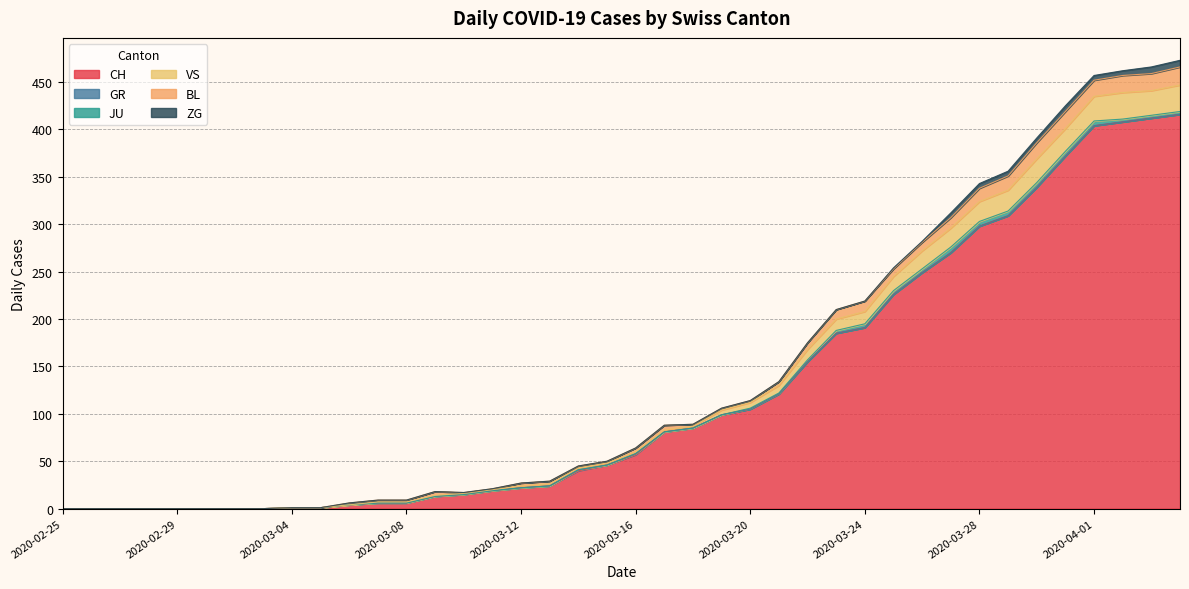

Reading right to left, what are all the values shown in this chart?

CH: 2020-04-04=416	2020-04-03=412	2020-04-02=408	2020-04-01=404	2020-03-31=372	2020-03-30=339	2020-03-29=309	2020-03-28=298	2020-03-27=270	2020-03-26=249	2020-03-25=226	2020-03-24=191	2020-03-23=185	2020-03-22=155	2020-03-21=121	2020-03-20=105	2020-03-19=99	2020-03-18=85	2020-03-17=81	2020-03-16=57	2020-03-15=46	2020-03-14=40	2020-03-13=24	2020-03-12=22	2020-03-11=19	2020-03-10=15	2020-03-09=13	2020-03-08=6	2020-03-07=6	2020-03-06=4	2020-03-05=1	2020-03-04=1	2020-03-03=0	2020-03-02=0	2020-03-01=0	2020-02-29=0	2020-02-28=0	2020-02-27=0	2020-02-26=0	2020-02-25=0
GR: 2020-04-04=0	2020-04-03=0	2020-04-02=0	2020-04-01=0	2020-03-31=0	2020-03-30=0	2020-03-29=0	2020-03-28=0	2020-03-27=0	2020-03-26=0	2020-03-25=0	2020-03-24=0	2020-03-23=0	2020-03-22=0	2020-03-21=0	2020-03-20=0	2020-03-19=0	2020-03-18=0	2020-03-17=0	2020-03-16=1	2020-03-15=0	2020-03-14=1	2020-03-13=0	2020-03-12=0	2020-03-11=0	2020-03-10=0	2020-03-09=0	2020-03-08=0	2020-03-07=0	2020-03-06=0	2020-03-05=0	2020-03-04=0	2020-03-03=0	2020-03-02=0	2020-03-01=0	2020-02-29=0	2020-02-28=0	2020-02-27=0	2020-02-26=0	2020-02-25=0
JU: 2020-04-04=3	2020-04-03=3	2020-04-02=3	2020-04-01=5	2020-03-31=5	2020-03-30=5	2020-03-29=5	2020-03-28=5	2020-03-27=6	2020-03-26=4	2020-03-25=4	2020-03-24=4	2020-03-23=3	2020-03-22=2	2020-03-21=1	2020-03-20=1	2020-03-19=0	2020-03-18=0	2020-03-17=0	2020-03-16=0	2020-03-15=0	2020-03-14=0	2020-03-13=0	2020-03-12=0	2020-03-11=0	2020-03-10=0	2020-03-09=0	2020-03-08=0	2020-03-07=0	2020-03-06=0	2020-03-05=0	2020-03-04=0	2020-03-03=0	2020-03-02=0	2020-03-01=0	2020-02-29=0	2020-02-28=0	2020-02-27=0	2020-02-26=0	2020-02-25=0
VS: 2020-04-04=28	2020-04-03=26	2020-04-02=28	2020-04-01=26	2020-03-31=24	2020-03-30=25	2020-03-29=22	2020-03-28=21	2020-03-27=20	2020-03-26=19	2020-03-25=15	2020-03-24=13	2020-03-23=12	2020-03-22=11	2020-03-21=8	2020-03-20=6	2020-03-19=5	2020-03-18=2	2020-03-17=2	2020-03-16=2	2020-03-15=2	2020-03-14=2	2020-03-13=2	2020-03-12=2	2020-03-11=1	2020-03-10=1	2020-03-09=1	2020-03-08=1	2020-03-07=1	2020-03-06=0	2020-03-05=0	2020-03-04=0	2020-03-03=0	2020-03-02=0	2020-03-01=0	2020-02-29=0	2020-02-28=0	2020-02-27=0	2020-02-26=0	2020-02-25=0
BL: 2020-04-04=19	2020-04-03=18	2020-04-02=18	2020-04-01=17	2020-03-31=18	2020-03-30=17	2020-03-29=15	2020-03-28=14	2020-03-27=11	2020-03-26=9	2020-03-25=8	2020-03-24=11	2020-03-23=10	2020-03-22=7	2020-03-21=4	2020-03-20=2	2020-03-19=2	2020-03-18=2	2020-03-17=5	2020-03-16=4	2020-03-15=2	2020-03-14=2	2020-03-13=3	2020-03-12=3	2020-03-11=1	2020-03-10=1	2020-03-09=4	2020-03-08=2	2020-03-07=2	2020-03-06=2	2020-03-05=0	2020-03-04=0	2020-03-03=0	2020-03-02=0	2020-03-01=0	2020-02-29=0	2020-02-28=0	2020-02-27=0	2020-02-26=0	2020-02-25=0
ZG: 2020-04-04=7	2020-04-03=7	2020-04-02=5	2020-04-01=5	2020-03-31=6	2020-03-30=5	2020-03-29=5	2020-03-28=5	2020-03-27=5	2020-03-26=1	2020-03-25=1	2020-03-24=0	2020-03-23=0	2020-03-22=0	2020-03-21=0	2020-03-20=0	2020-03-19=0	2020-03-18=0	2020-03-17=0	2020-03-16=0	2020-03-15=0	2020-03-14=0	2020-03-13=0	2020-03-12=0	2020-03-11=0	2020-03-10=0	2020-03-09=0	2020-03-08=0	2020-03-07=0	2020-03-06=0	2020-03-05=0	2020-03-04=0	2020-03-03=0	2020-03-02=0	2020-03-01=0	2020-02-29=0	2020-02-28=0	2020-02-27=0	2020-02-26=0	2020-02-25=0